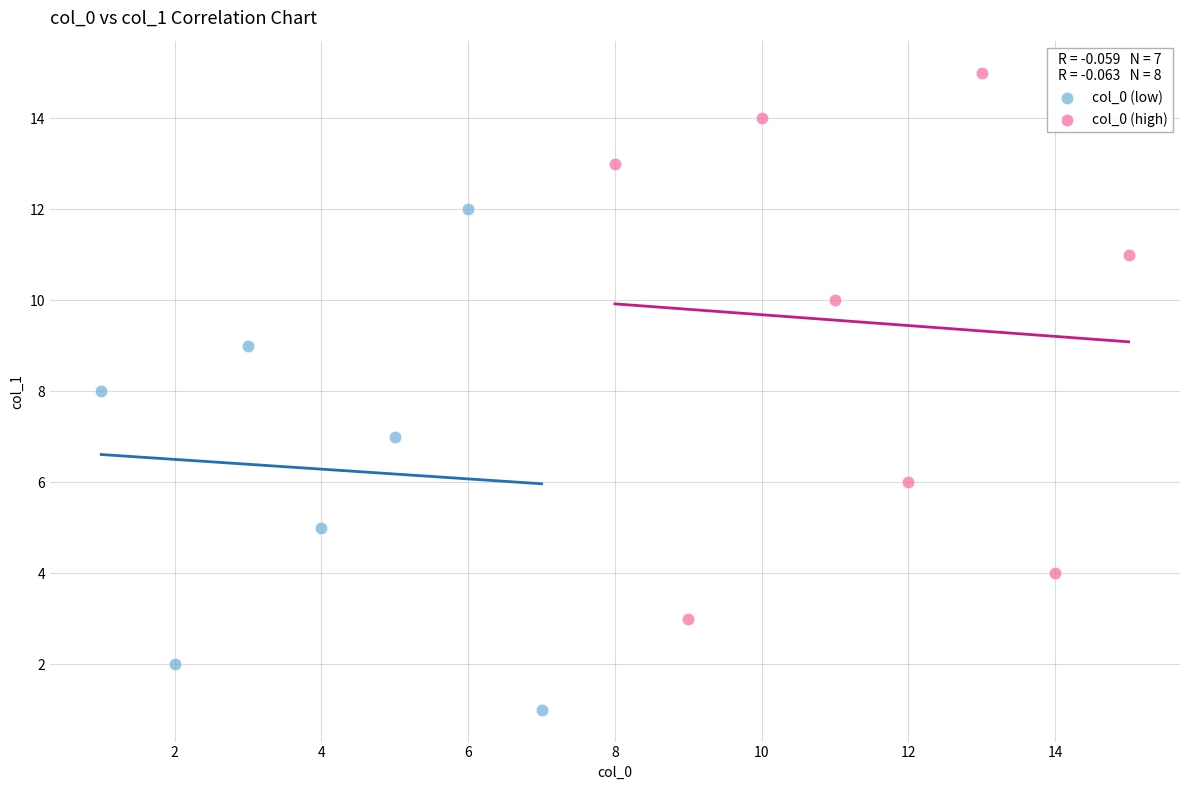

Which series reaches the minimum Y coordinate?

col_0 (low)